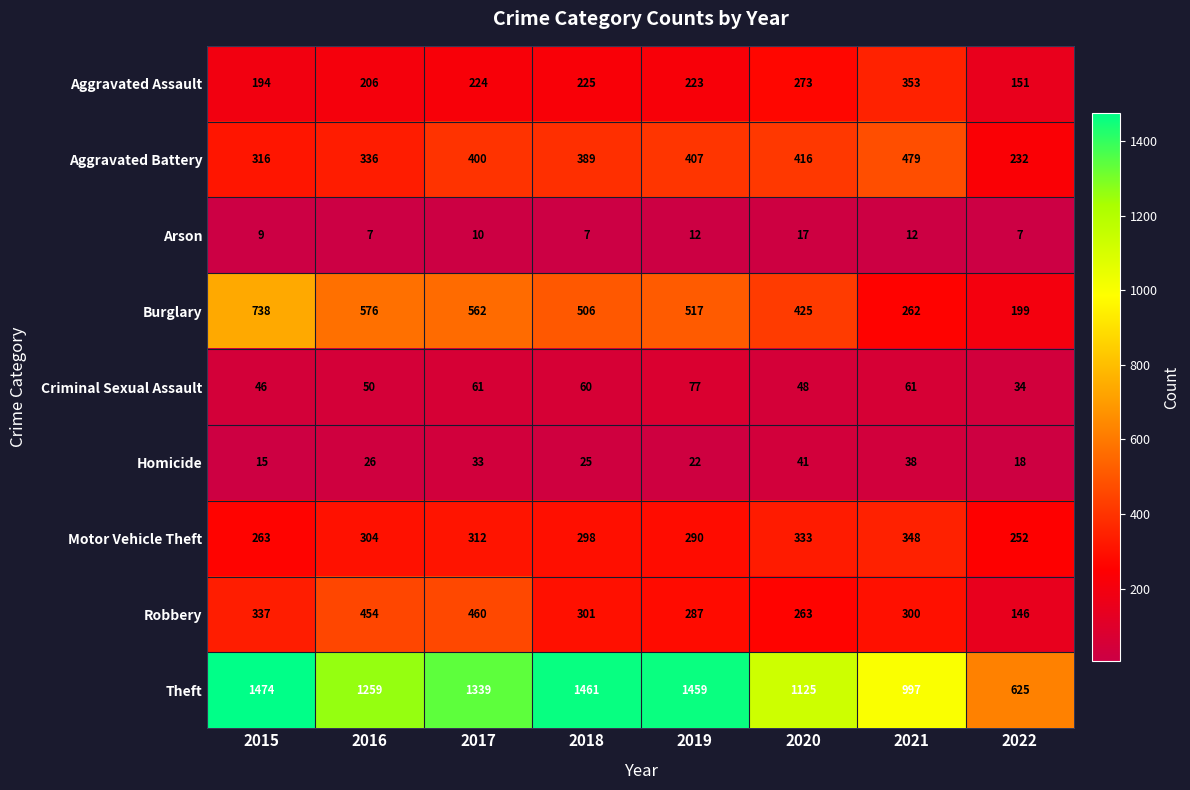

What is the approximate value of Burglary at 2021?

262